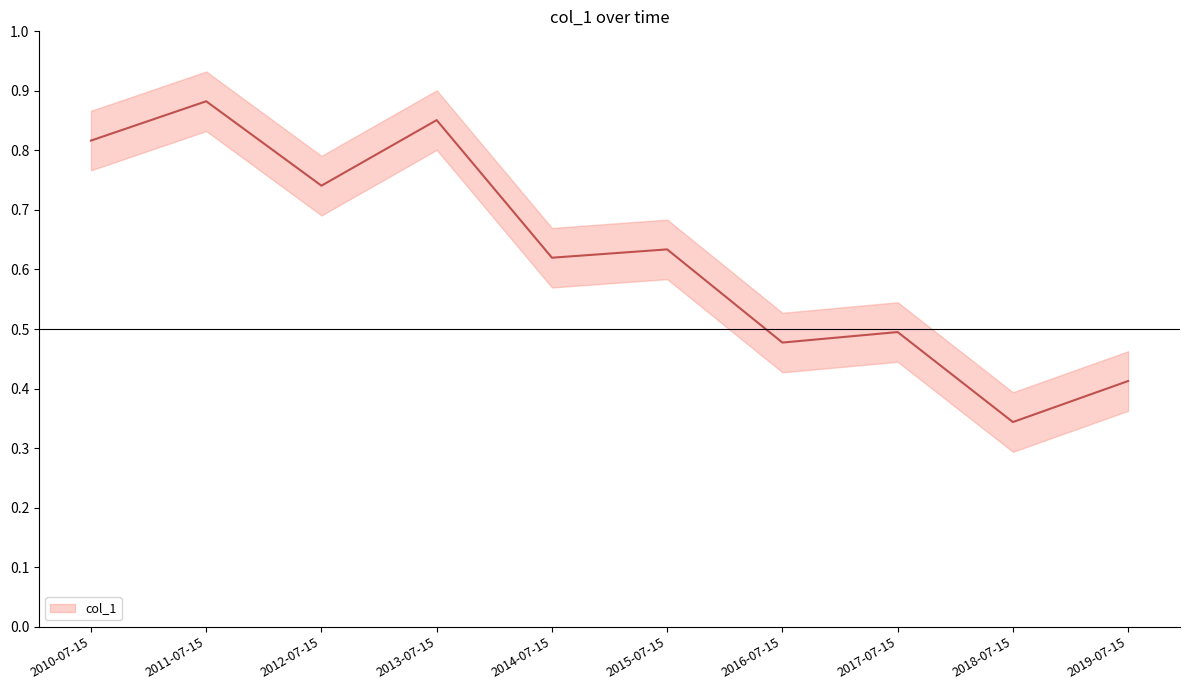

The value at 2014-07-15 is 0.6. True or false?

True